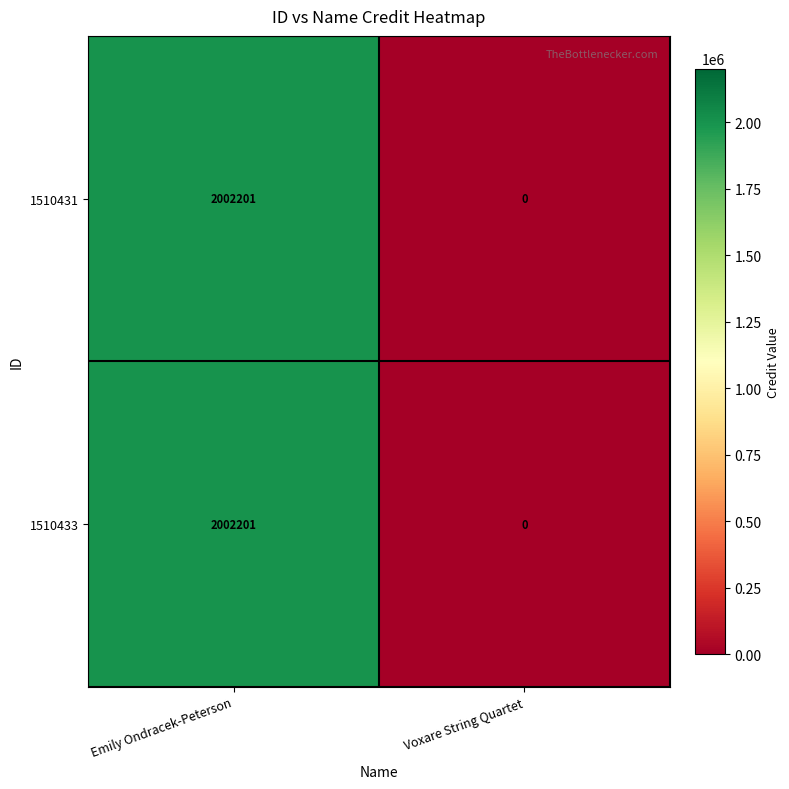

Read the 1510431 value at Emily Ondracek-Peterson, to the nearest 10.

2002200